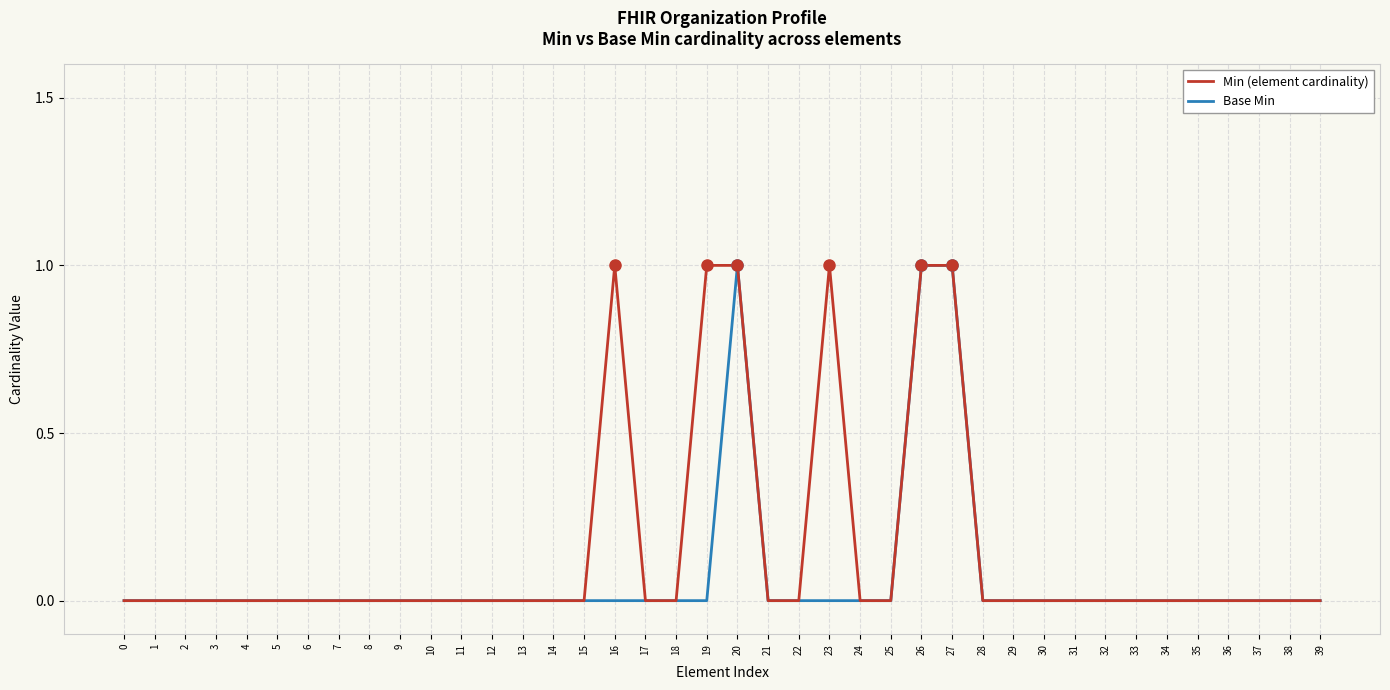

How many lines are shown in the chart?

2